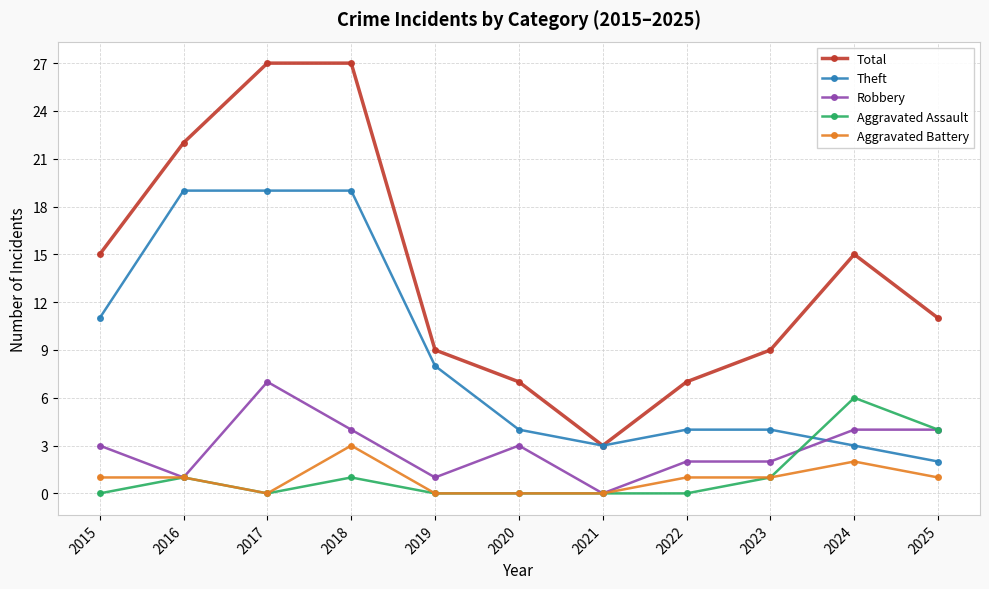

What is the value of the Aggravated Assault point at the 10th from the left?

6